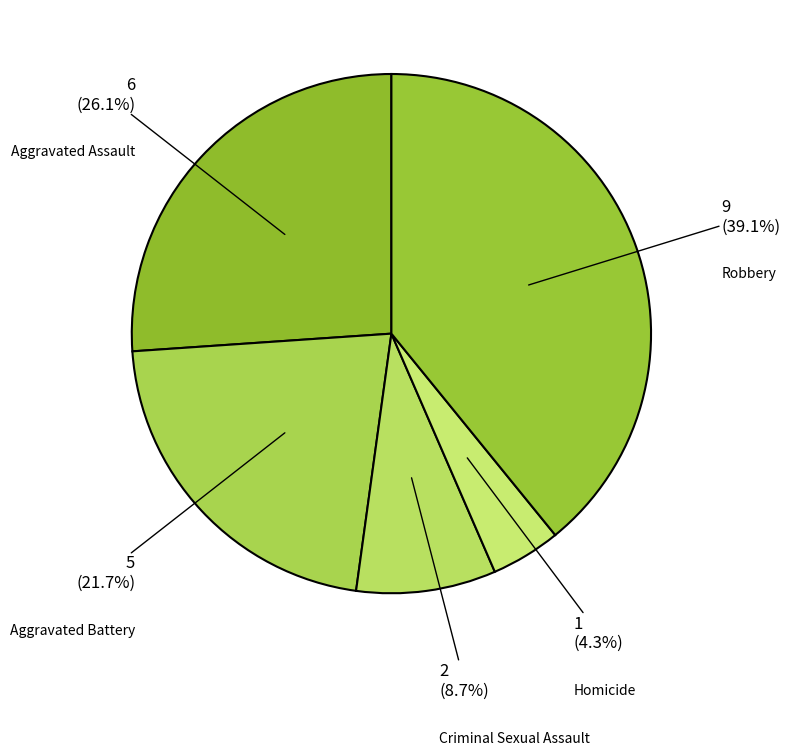

To the nearest percent, what is the difference between the Criminal Sexual Assault and Aggravated Assault slice percentages?

17%